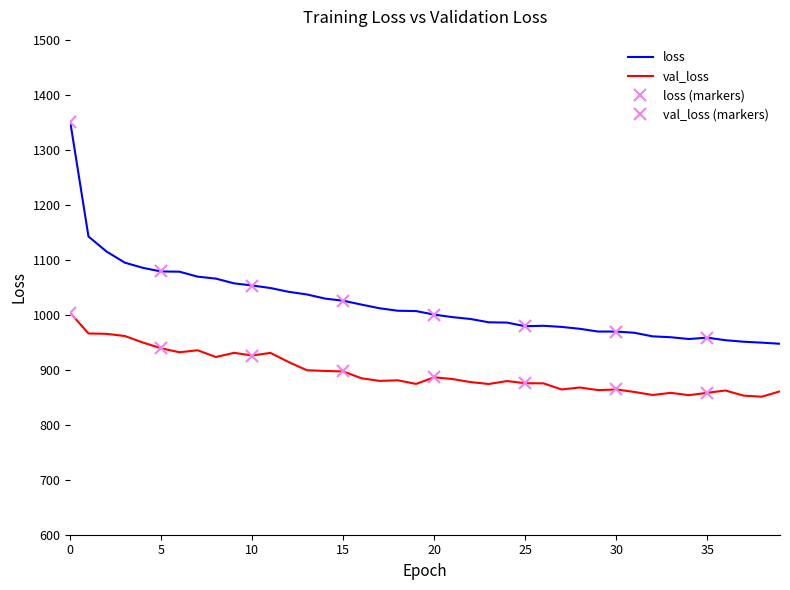

Which series has the largest total across all categories?

loss